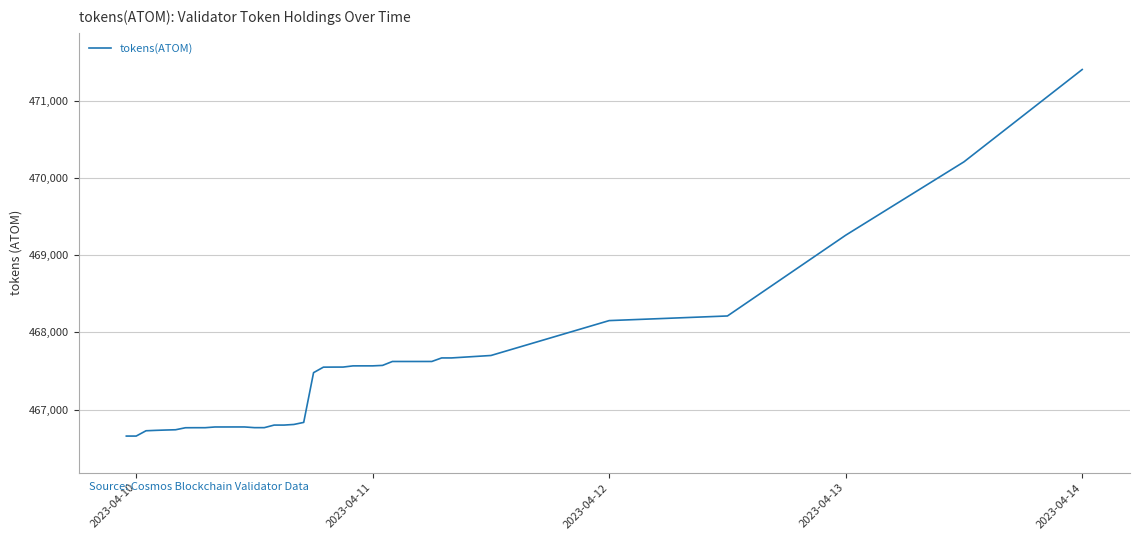

Does the chart have visible grid lines?

Yes